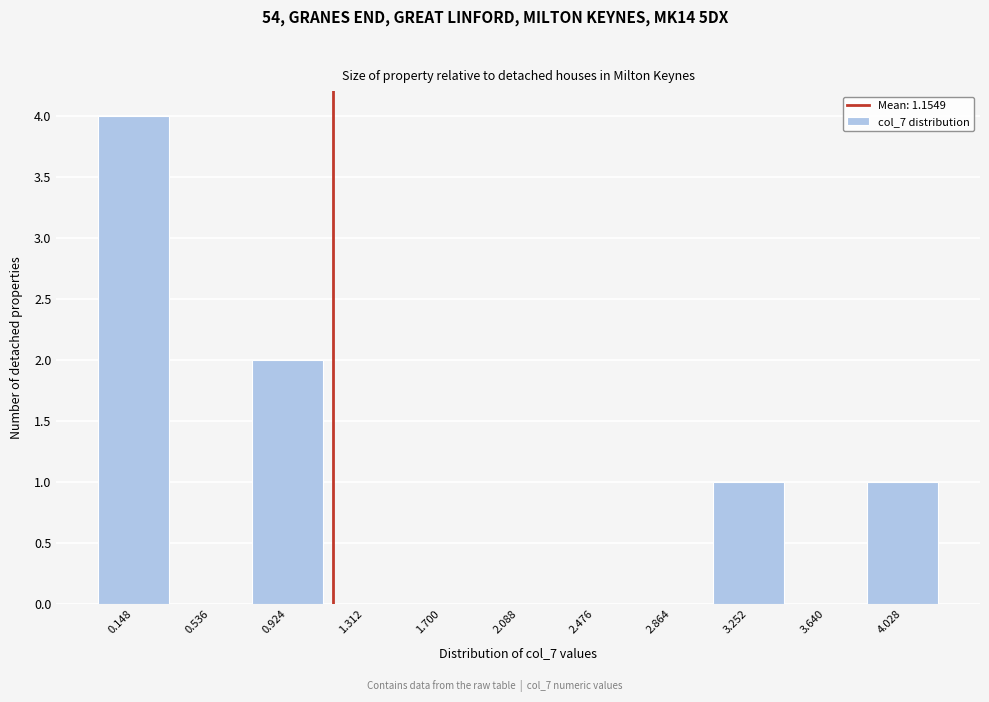

Reading left to right, list every bar in this chart as the range it spans on the x-axis followed by its height. Neither the bar edges nor the heights are printed on the chart, so give them approximately, as read against the axes.

-0.05 to 0.35: 4
0.35 to 0.75: 0
0.75 to 1.10: 2
1.10 to 1.50: 0
1.50 to 1.90: 0
1.90 to 2.30: 0
2.30 to 2.65: 0
2.65 to 3.05: 0
3.05 to 3.45: 1
3.45 to 3.85: 0
3.85 to 4.20: 1